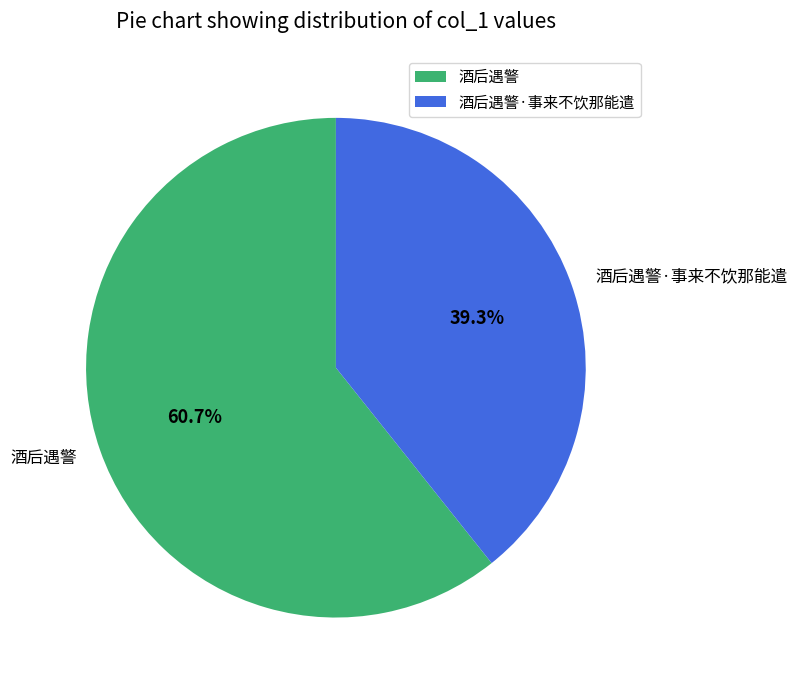

Rank the categories by value from lowest to highest.

酒后遇警·事来不饮那能遣, 酒后遇警